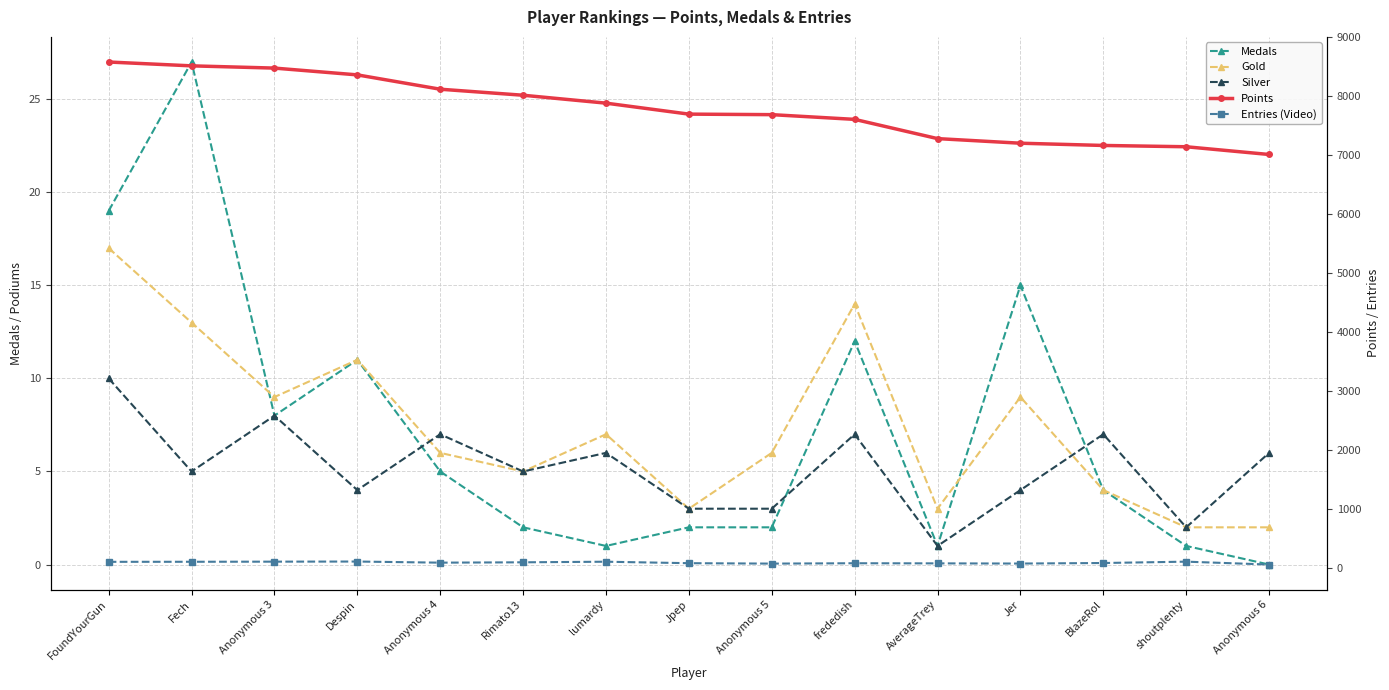

What is the difference between the maximum and minimum values in the Gold series?

15